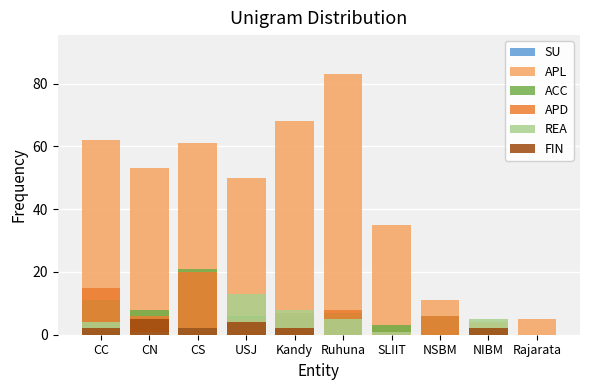

Which series has the largest range (max minus min)?

APL